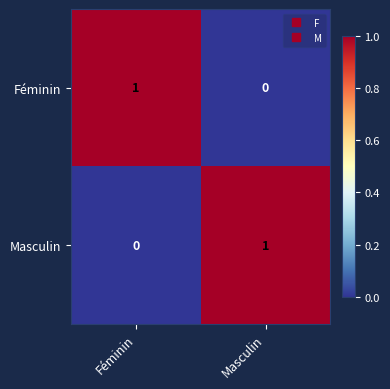

Reading left to right, transcribe all the data shown in this chart.

Féminin: Féminin=1	Masculin=0
Masculin: Féminin=0	Masculin=1